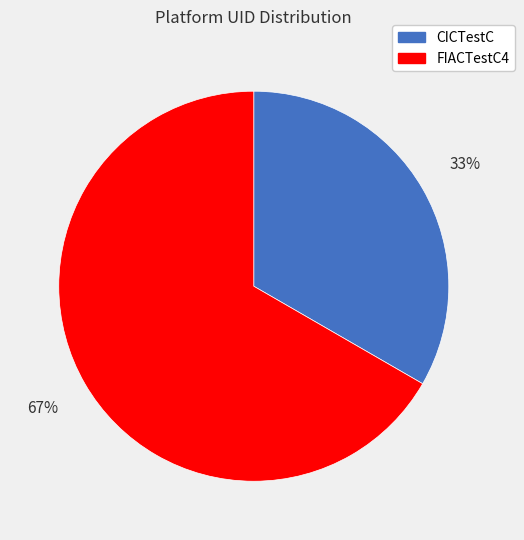

Which category accounts for the majority?

FIACTestC4